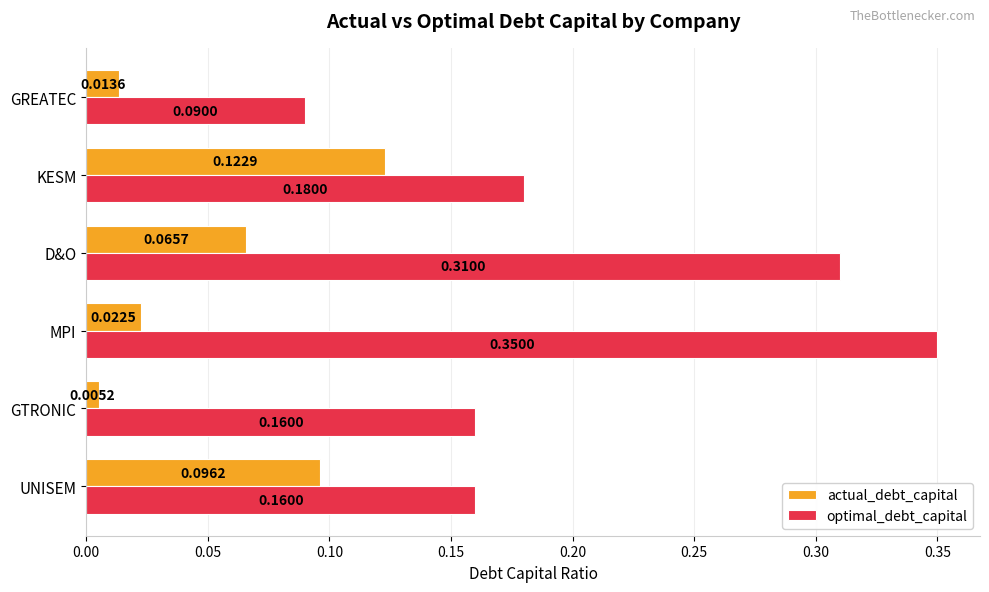

Which label corresponds to the largest value in the chart?

MPI